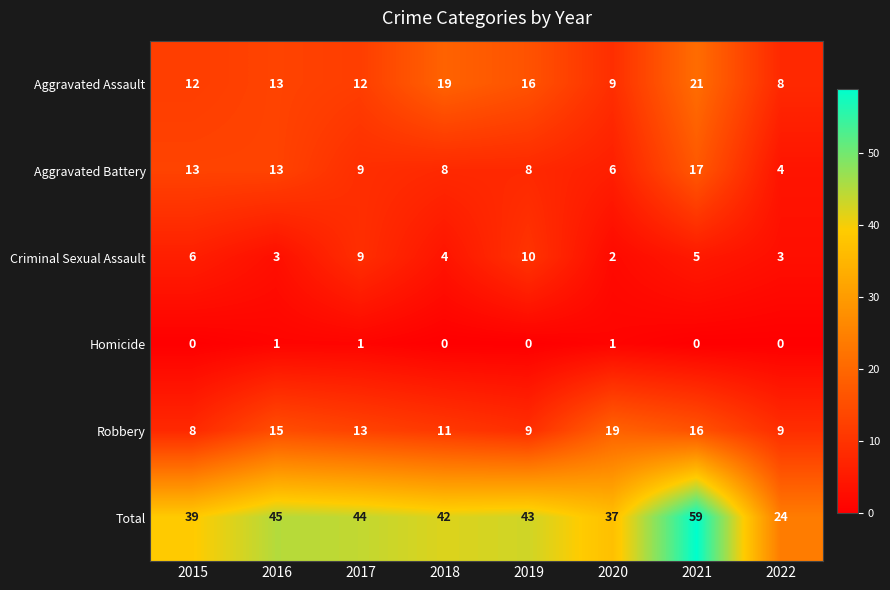

What is the sum of the Aggravated Battery values at 2020 and 2021?

23